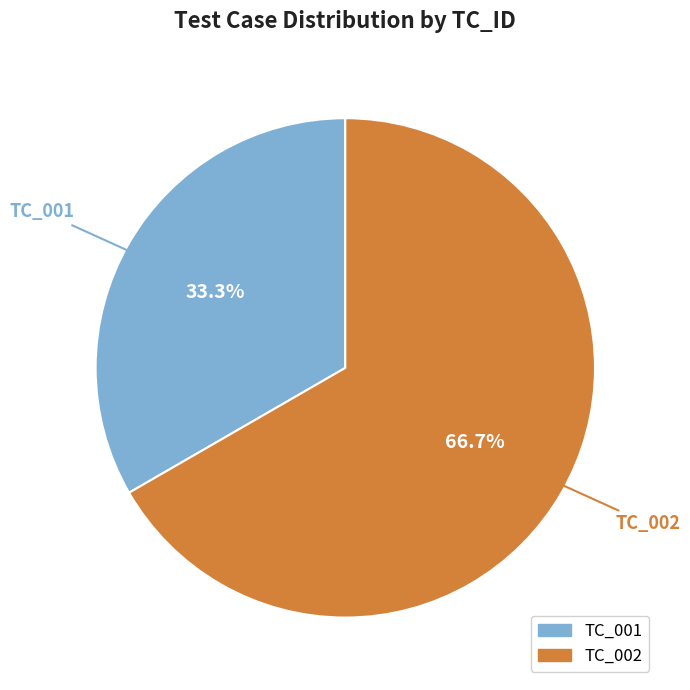

What is the majority slice?

TC_002